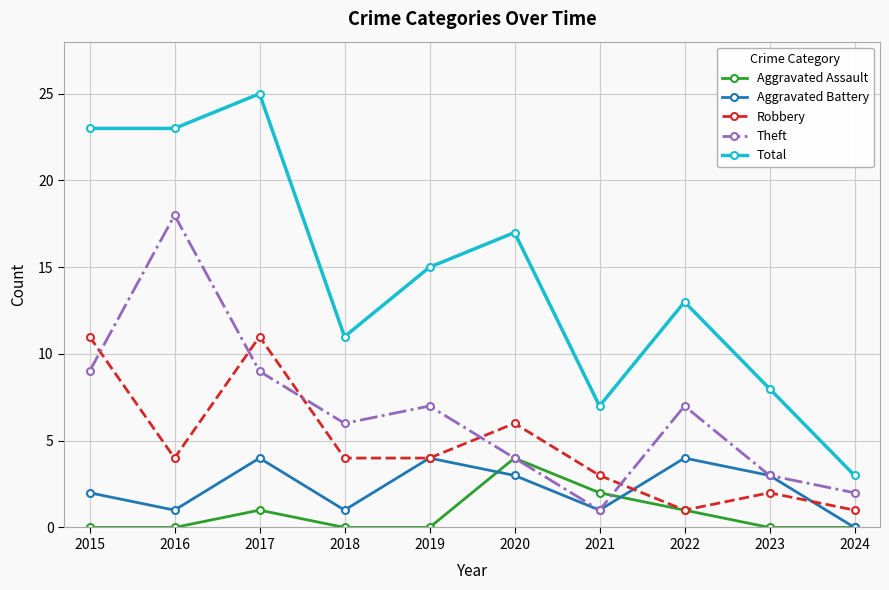

The value of Robbery at 2023 is 1. True or false?

False